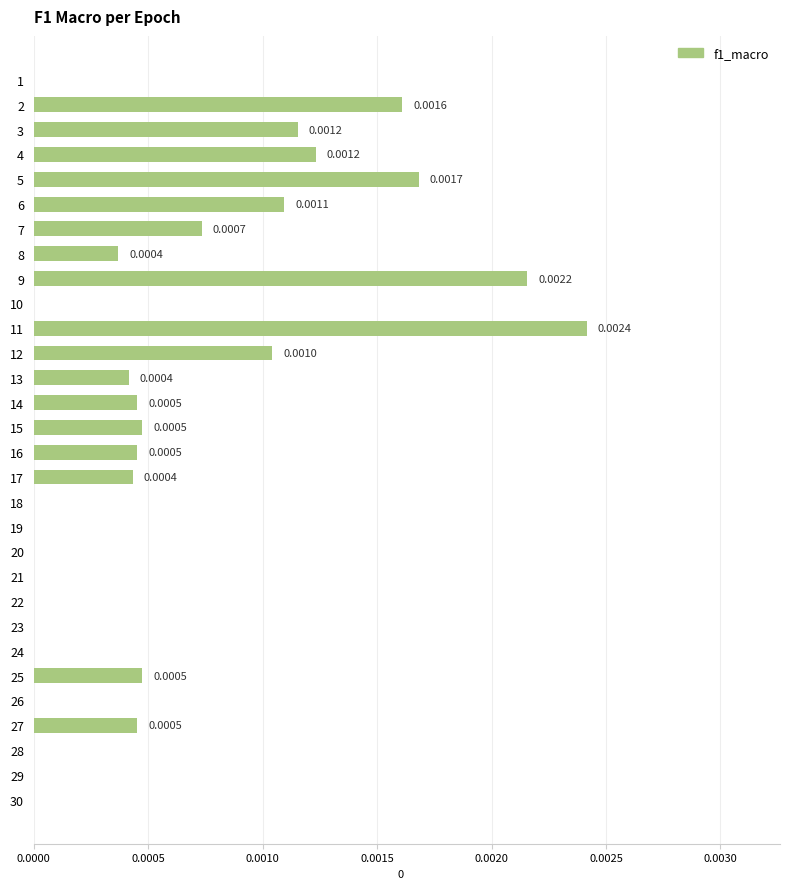

True or false: the data shows 0.0 at 22.

True